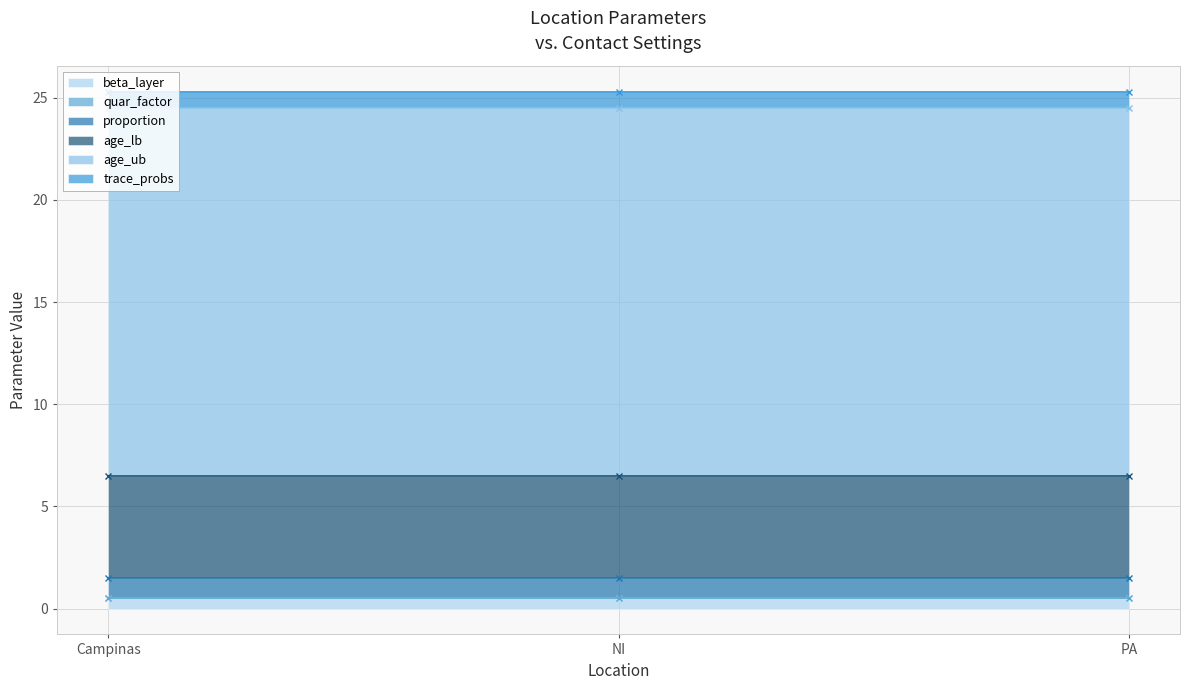

What are all the series names shown in the legend?

beta_layer, quar_factor, proportion, age_lb, age_ub, trace_probs